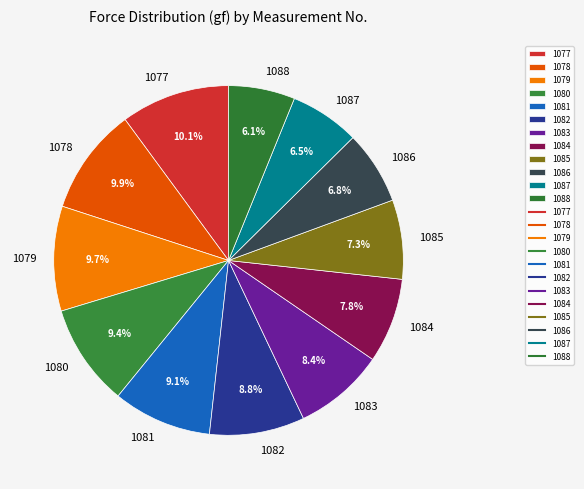

Do 1079 and 1087 together represent more than half of the pie?

No